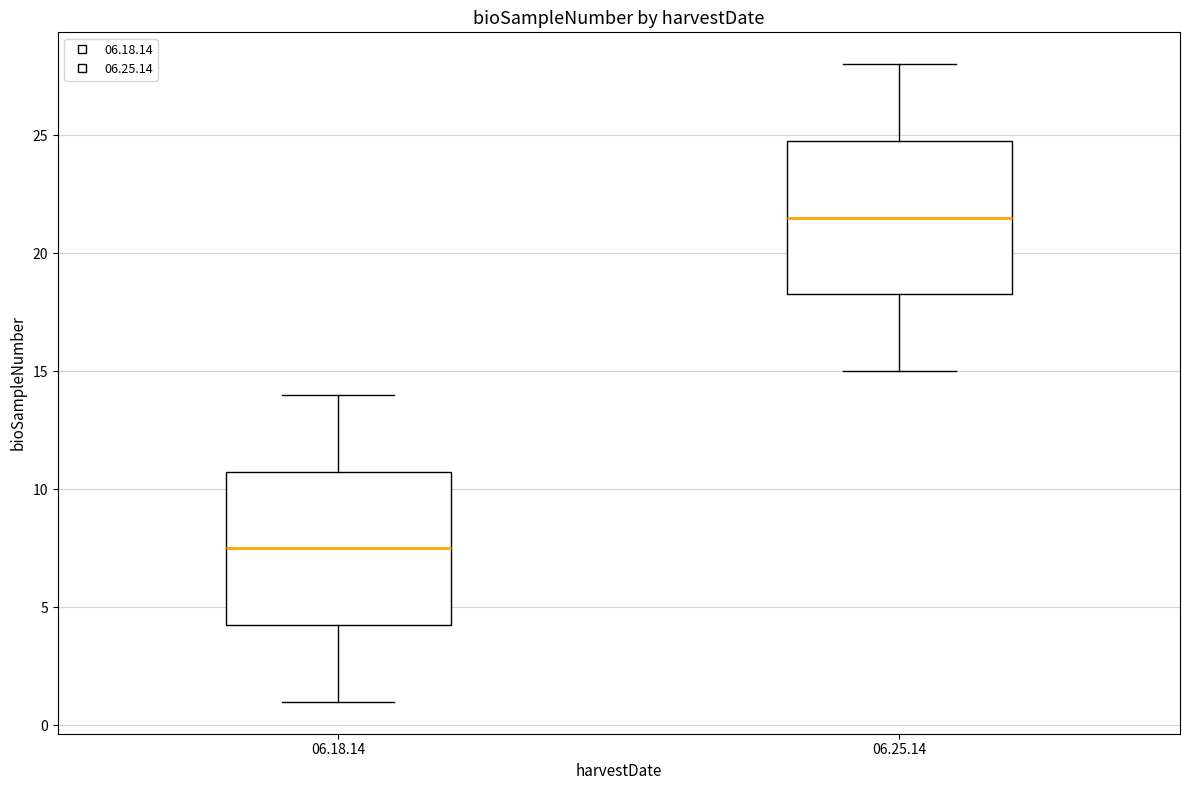

Which box has the lowest median line?

06.18.14